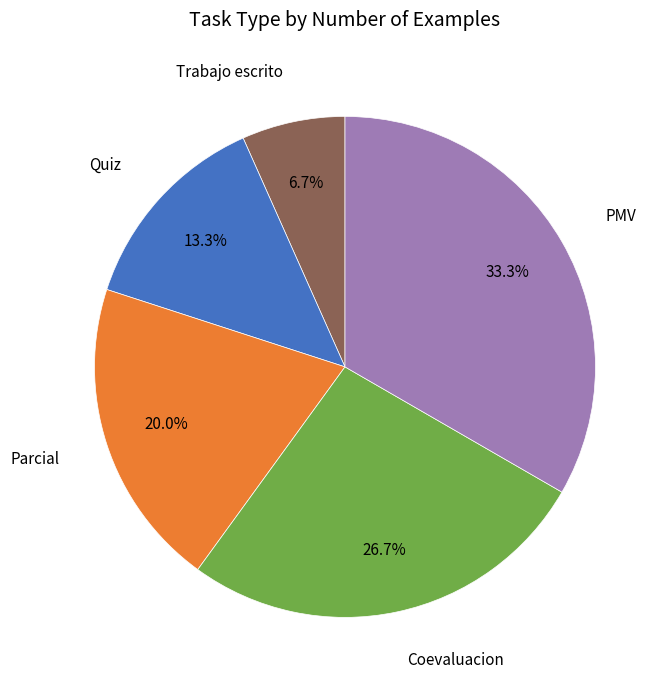

Is there a majority slice in this chart?

No